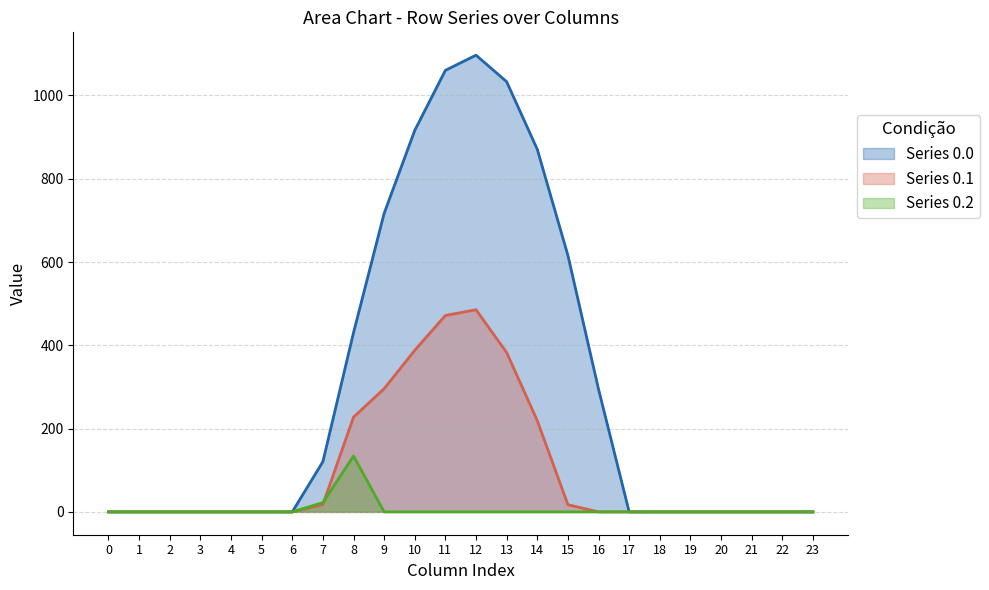

At 23, list the series in order from smallest to largest.

row_0, row_1, row_2